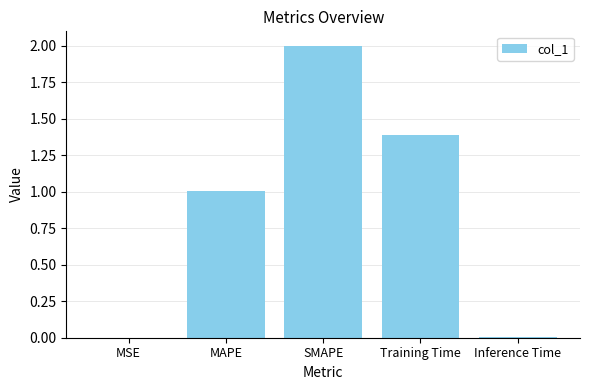

True or false: the data shows 0.0 at Inference Time.

True